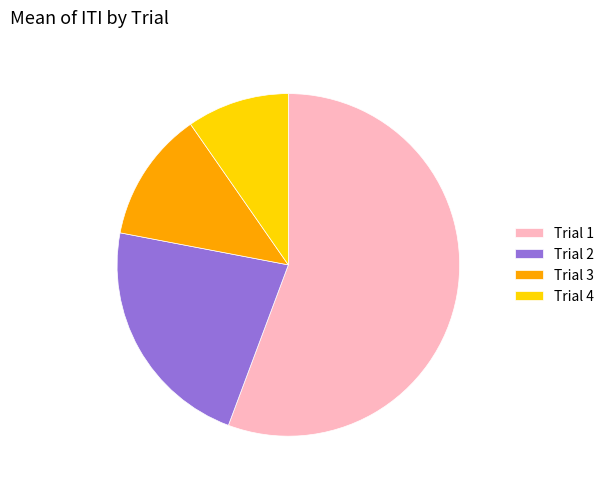

Does any single category account for the majority?

Yes